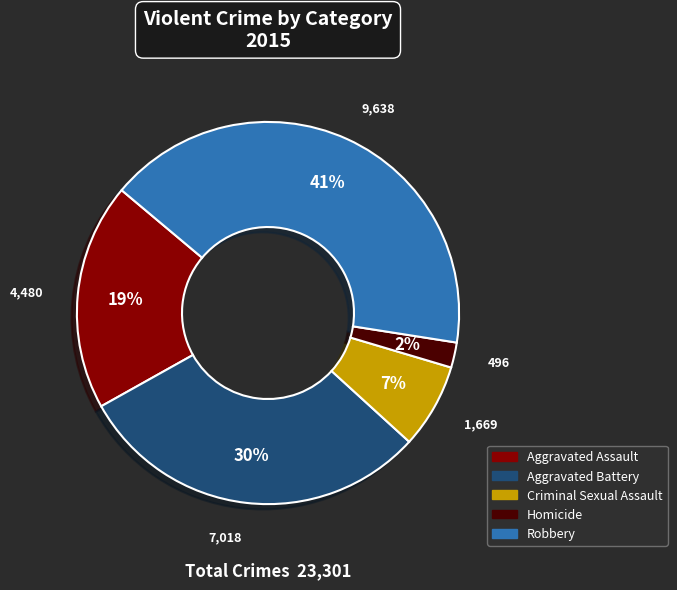

Does Homicide represent more than half of the total?

No